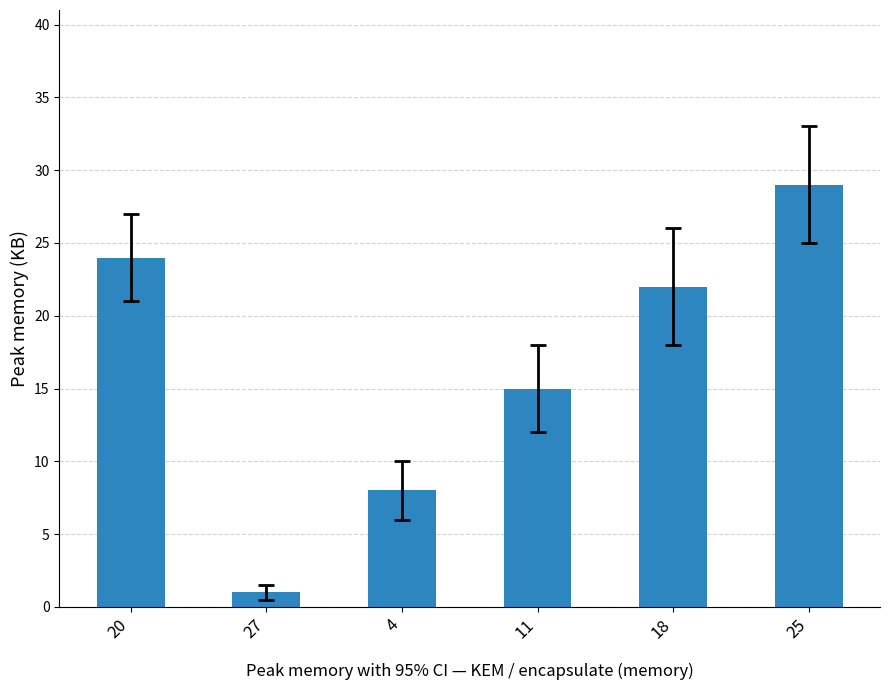

At which label is the value closest to 15?

11